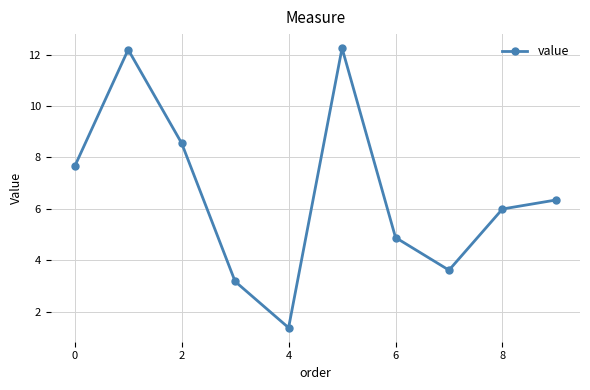

How many interior local valleys (lower than both neighbors) does the data have?

2